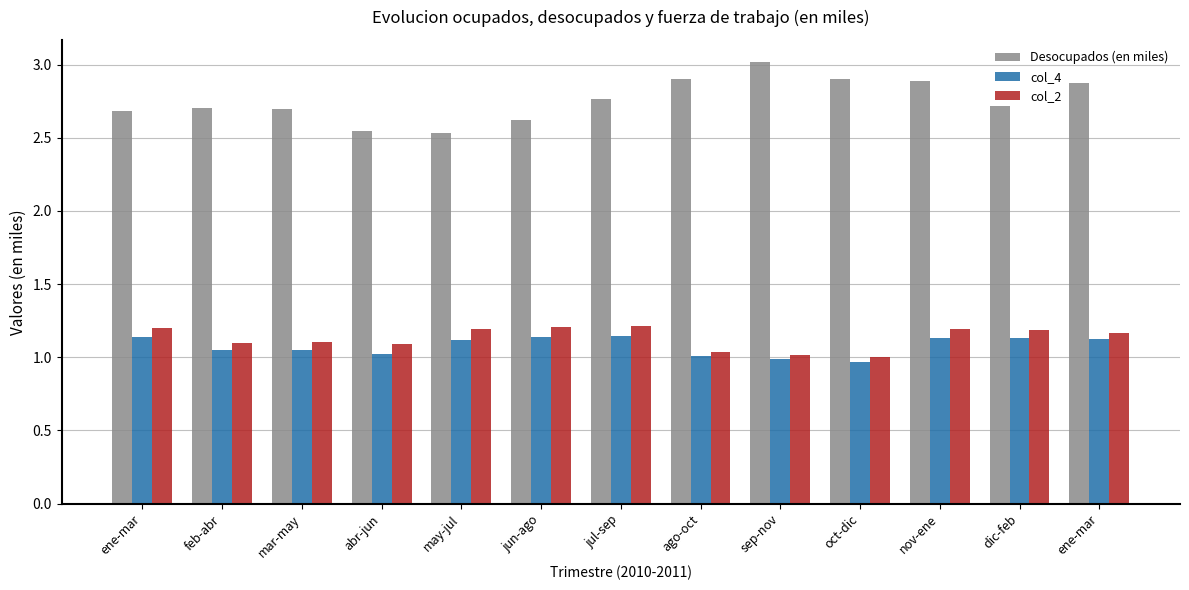

How many groups of bars are there?

13